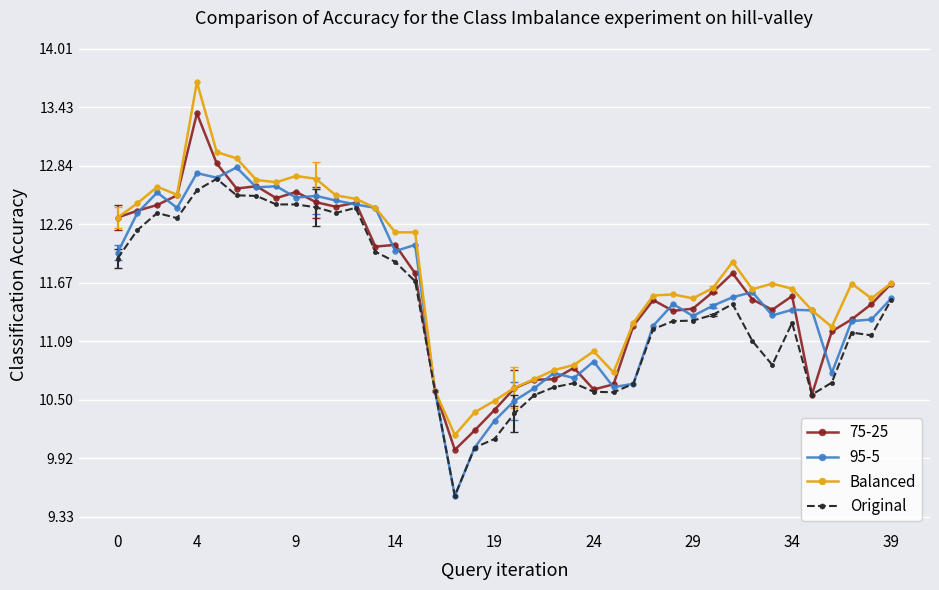

At how many categories does at least one series exceed 9?

40